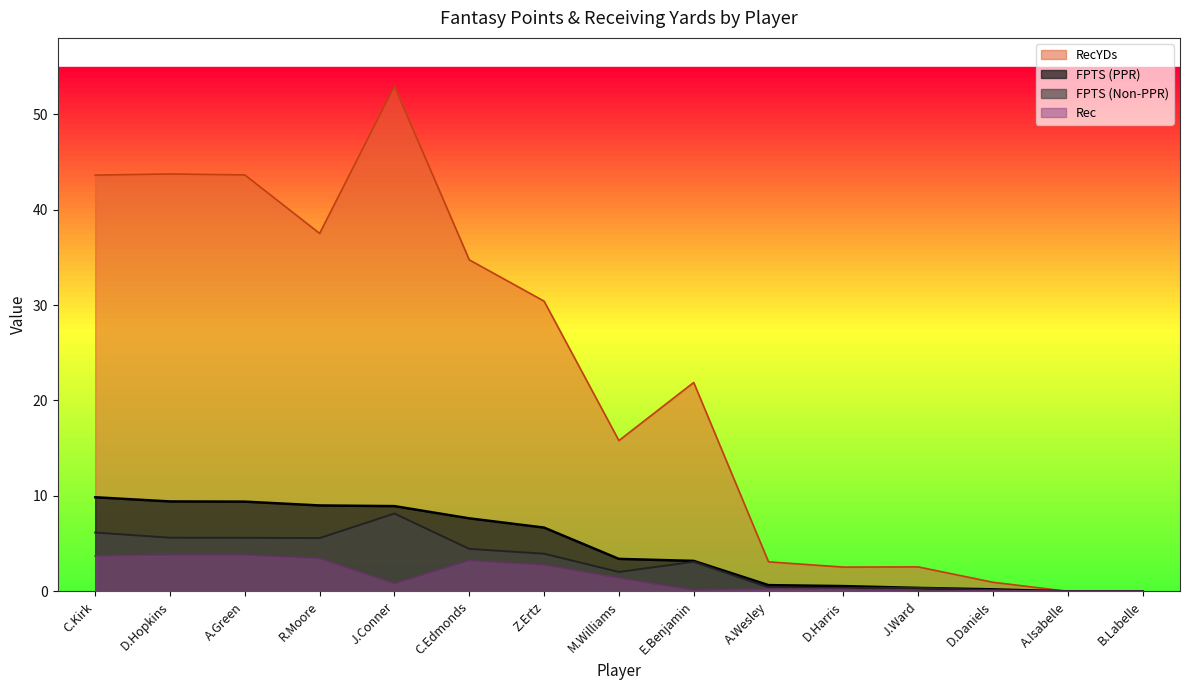

In RecYDs, how many points are higher than both neighbors (excluding endpoints)?

4